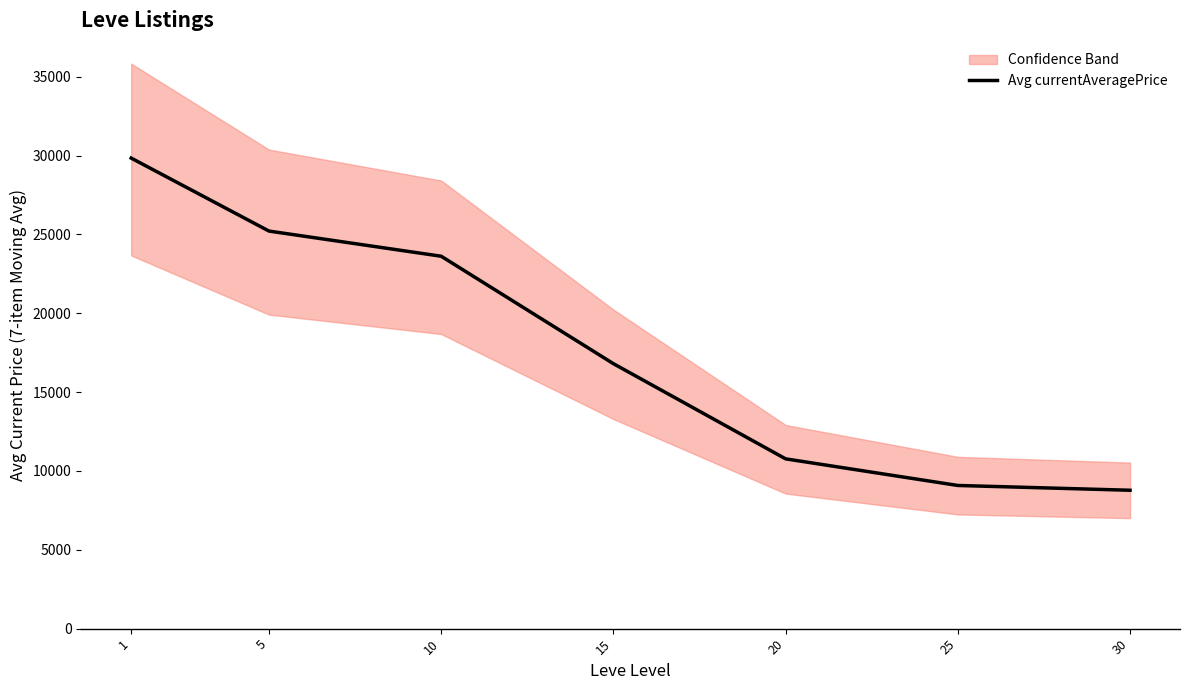

What is the greatest value displayed?

29840.9